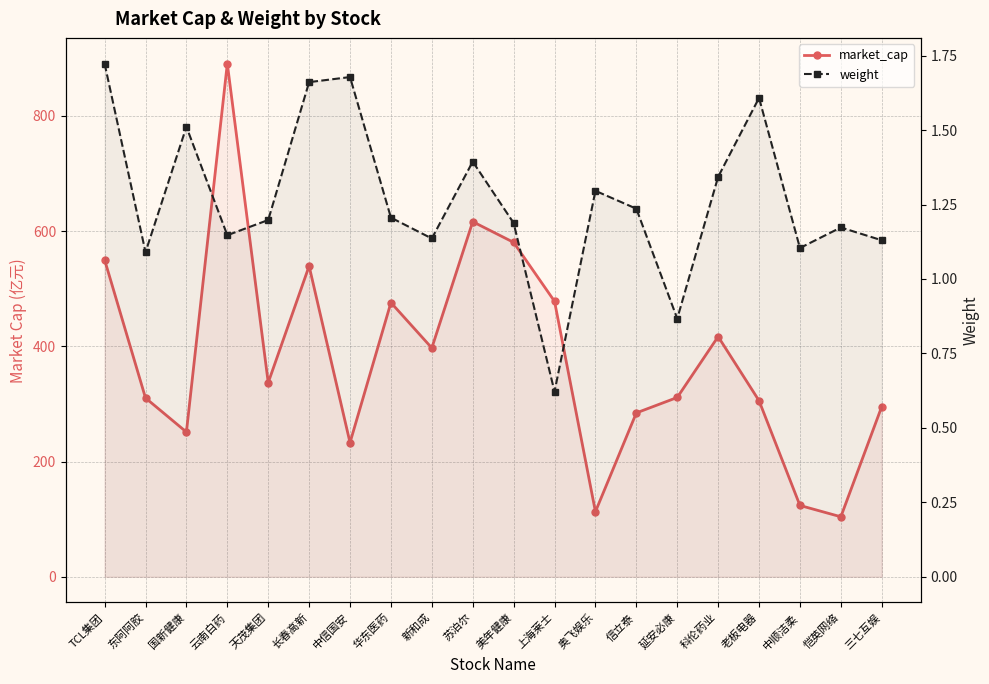

Reading left to right, what are all the values shown in this chart?

market_cap: 550.1	310.3	251.2	890.4	337.0	539.2	232.8	475.8	397.1	616.2	580.3	478.1	113.1	284.4	311.2	416.8	305.6	123.8	104.2	295.4
weight: 1.7	1.1	1.5	1.1	1.2	1.7	1.7	1.2	1.1	1.4	1.2	0.6	1.3	1.2	0.9	1.3	1.6	1.1	1.2	1.1